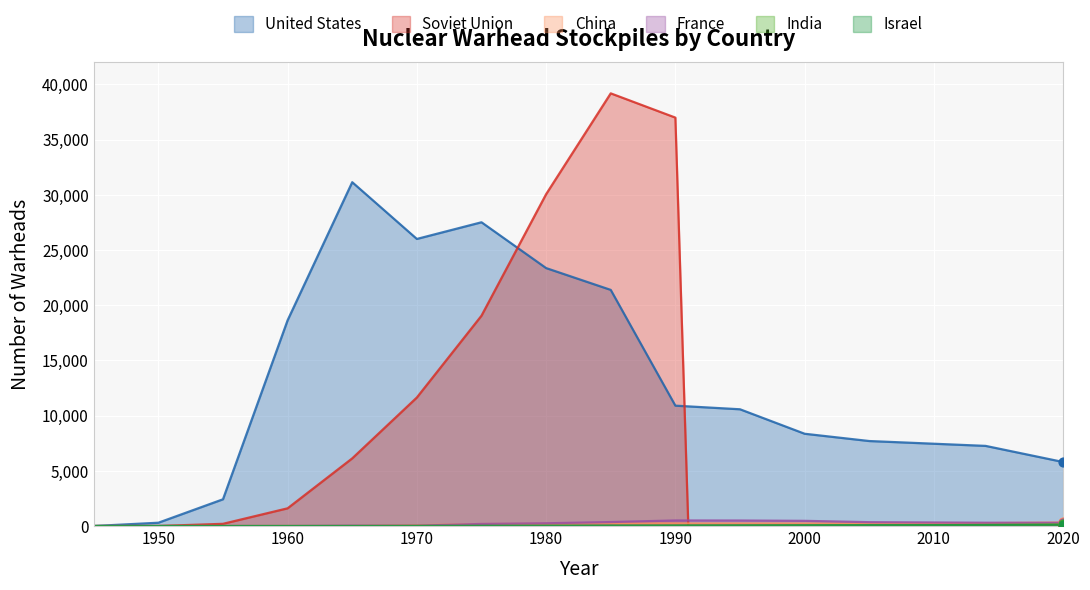

Is the value of United States at 1992 greater than the value of China at 1960?

Yes